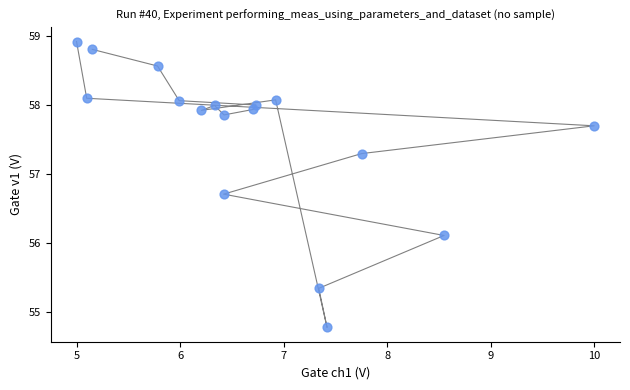

What is the range of Y values (max minus min)?

4.1